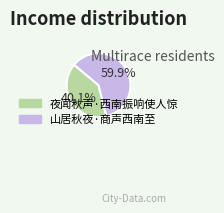

To the nearest percent, what portion does 山居秋夜·商声西南至 represent?

60%